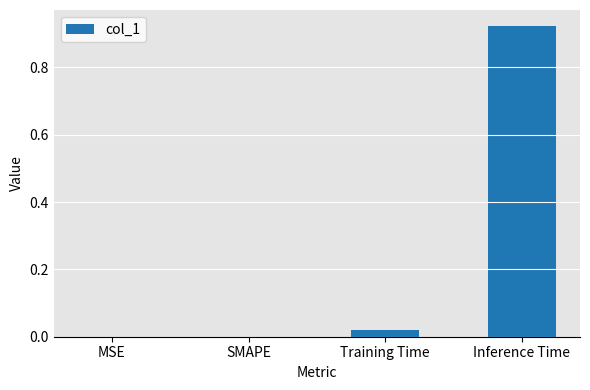

The chart shows a value of 0.0 at SMAPE. True or false?

True